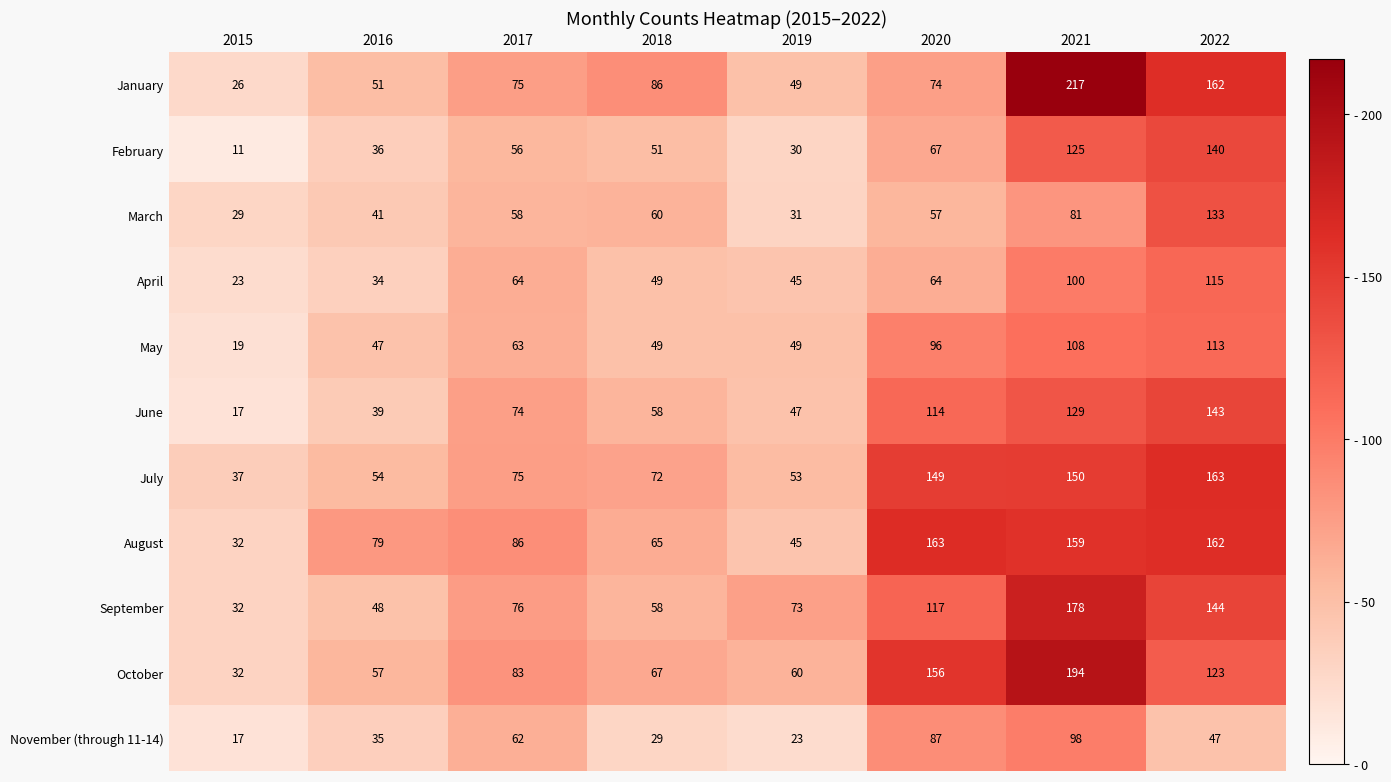

Is it true that February equals 51 at 2018?

True